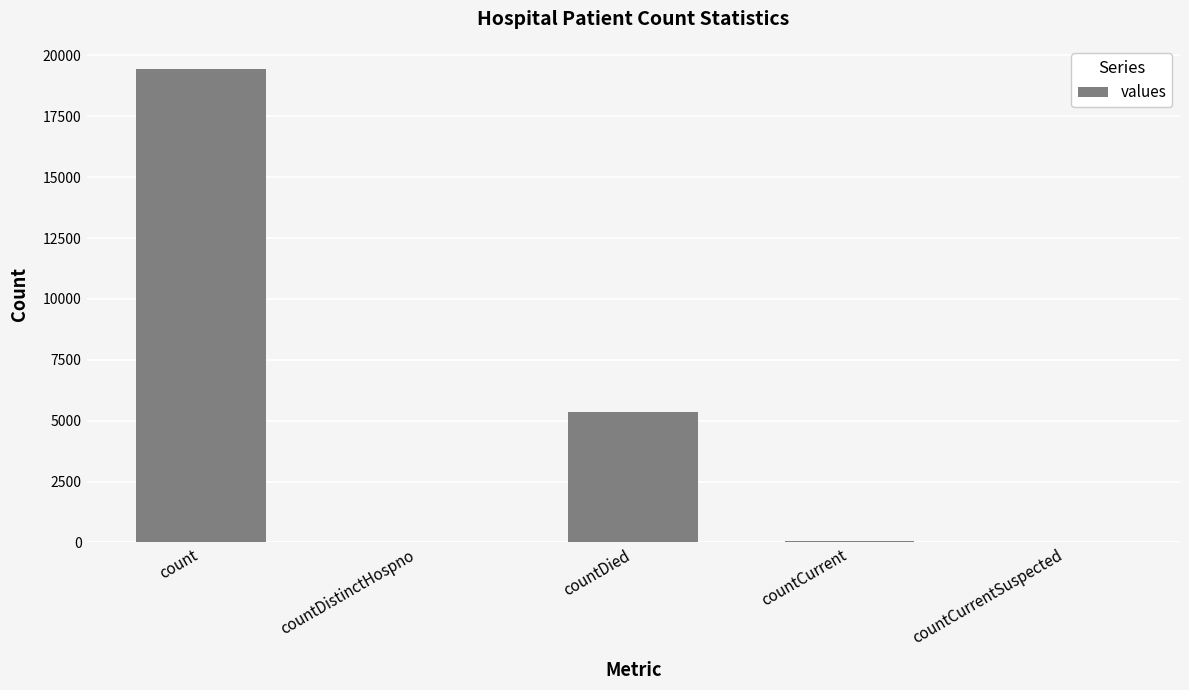

At which category does the chart reach its peak across all series?

count